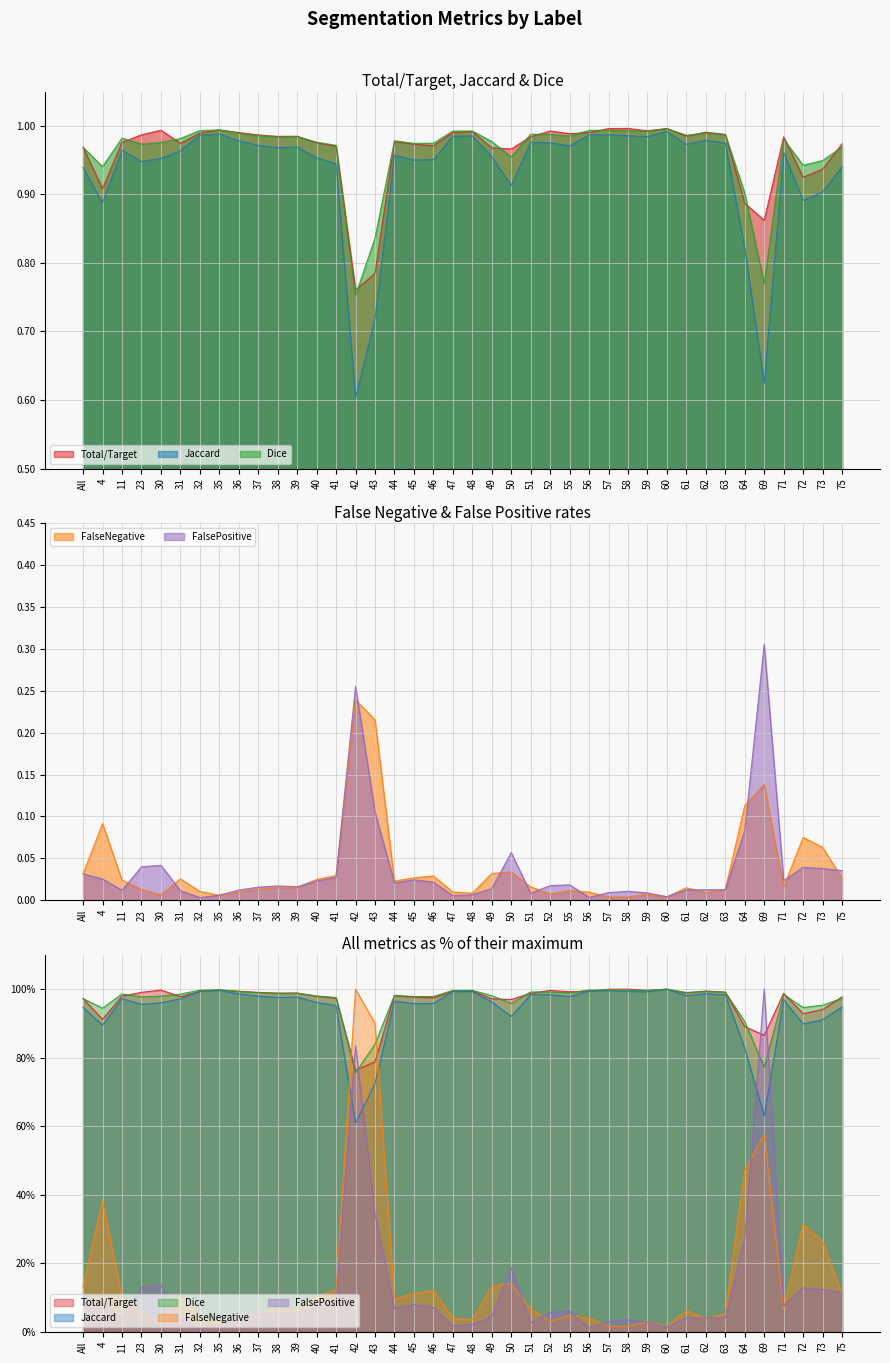

What is the maximum value for FalseNegative?

0.2